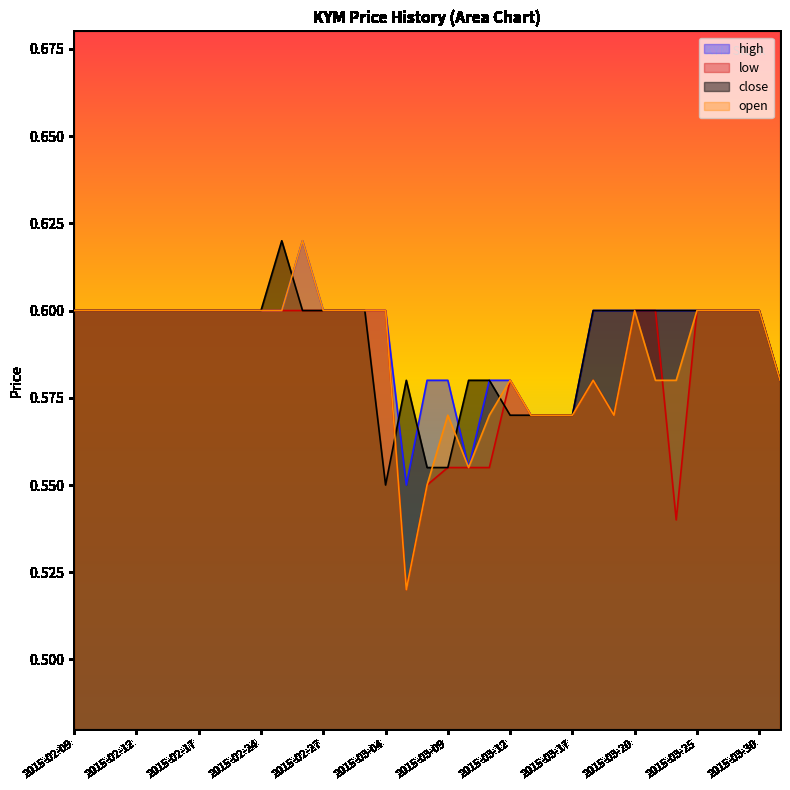

Rank the series by their maximum value, from highest to lowest.

high, close, open, low